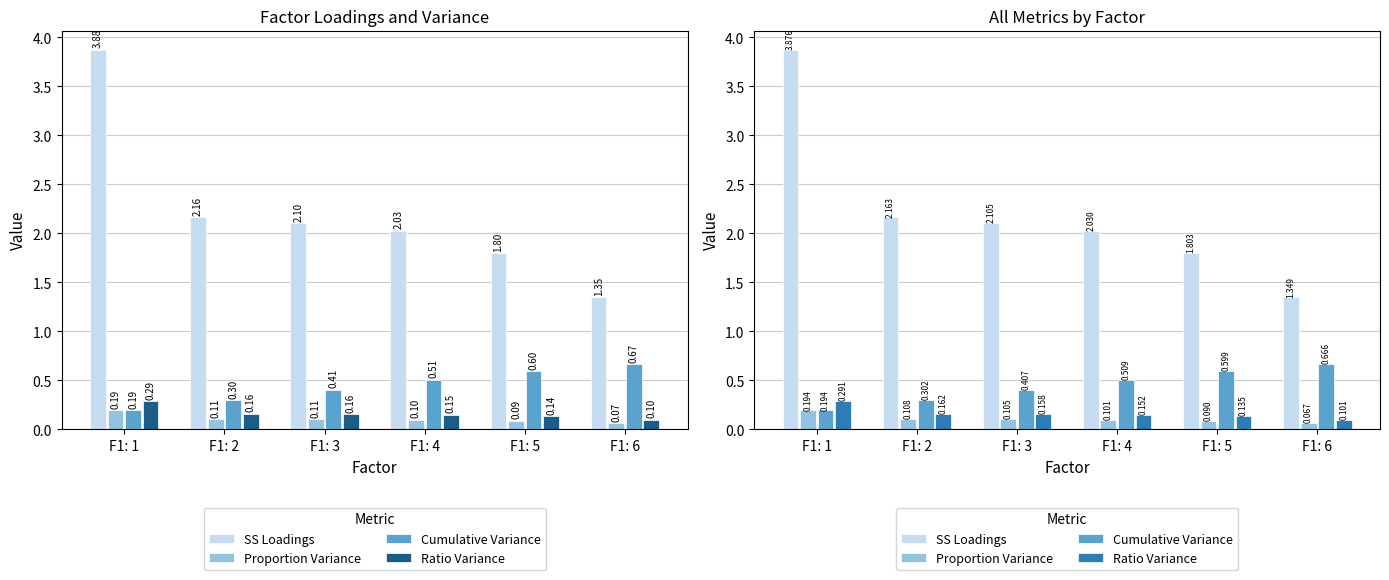

Count the number of categories in the chart.

6